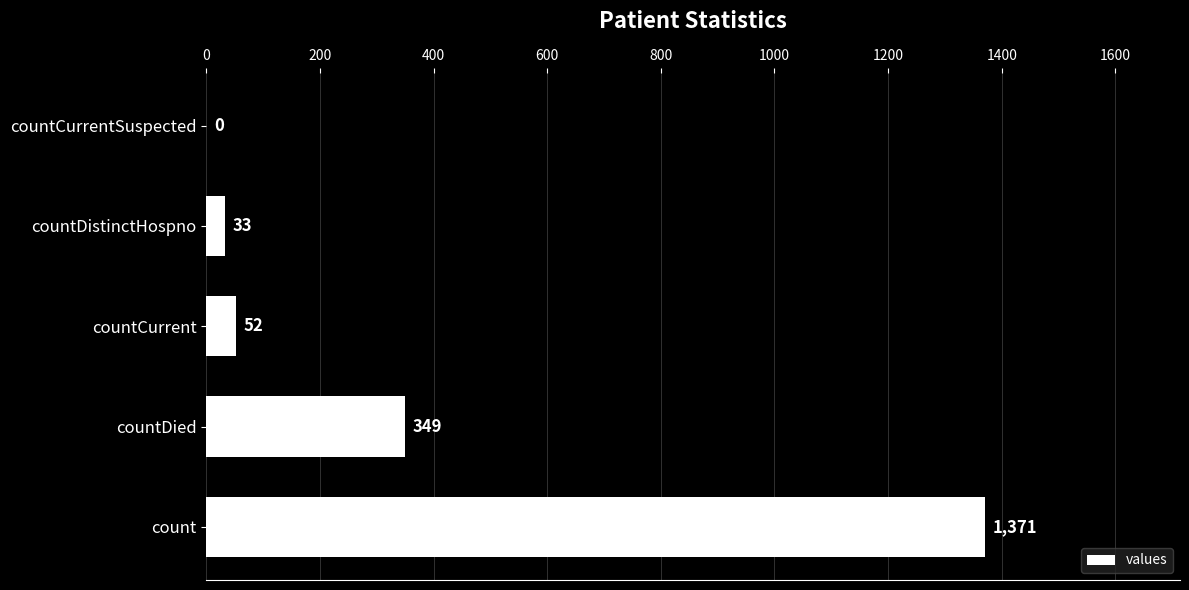

What is the sum of all values?

1805